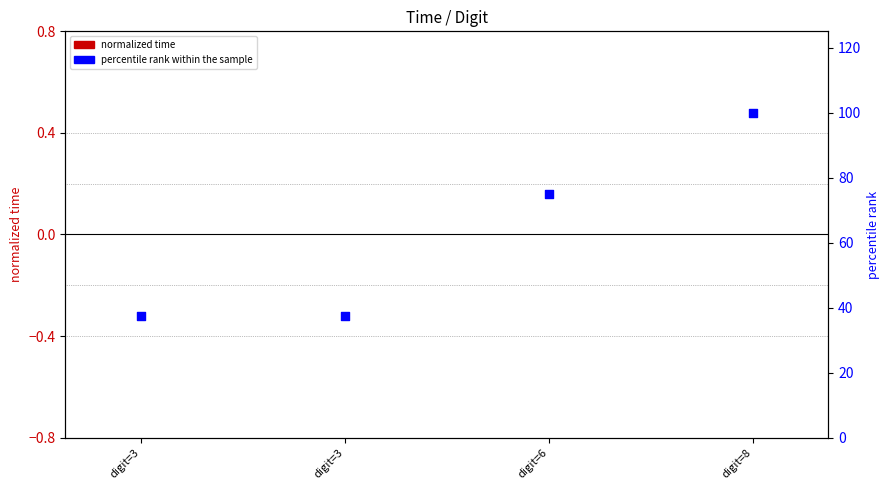

What is the total value across all series at digit=3?

37.5